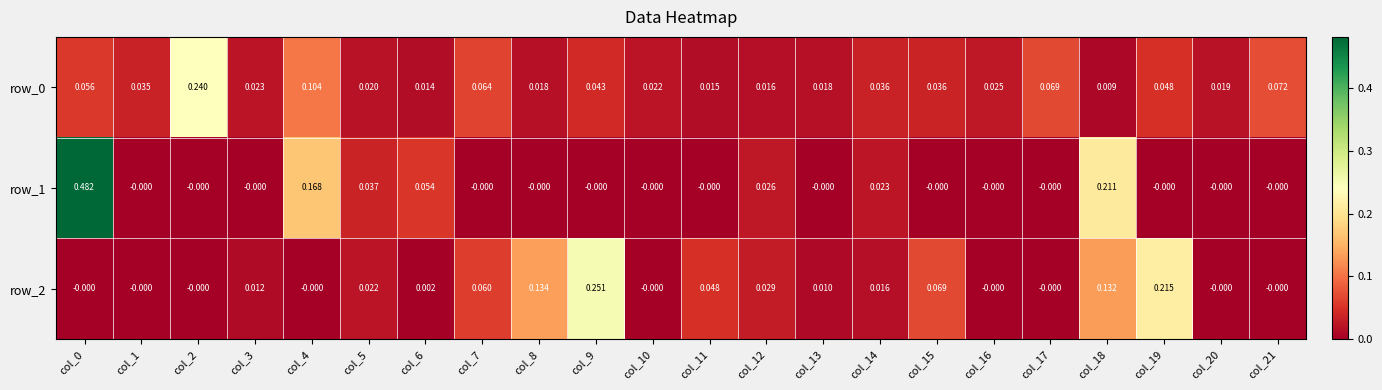

Which series changed the most between col_17 and col_18?

row_1